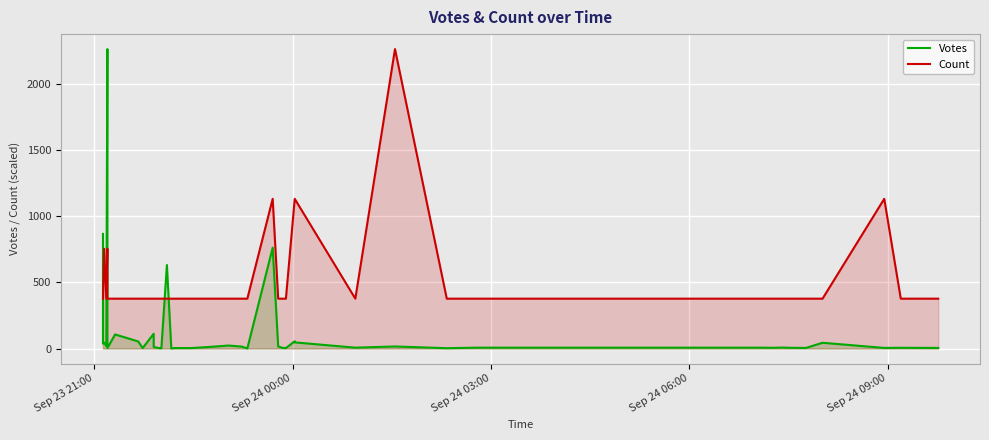

Rank the series by their average value, from highest to lowest.

Count, Votes